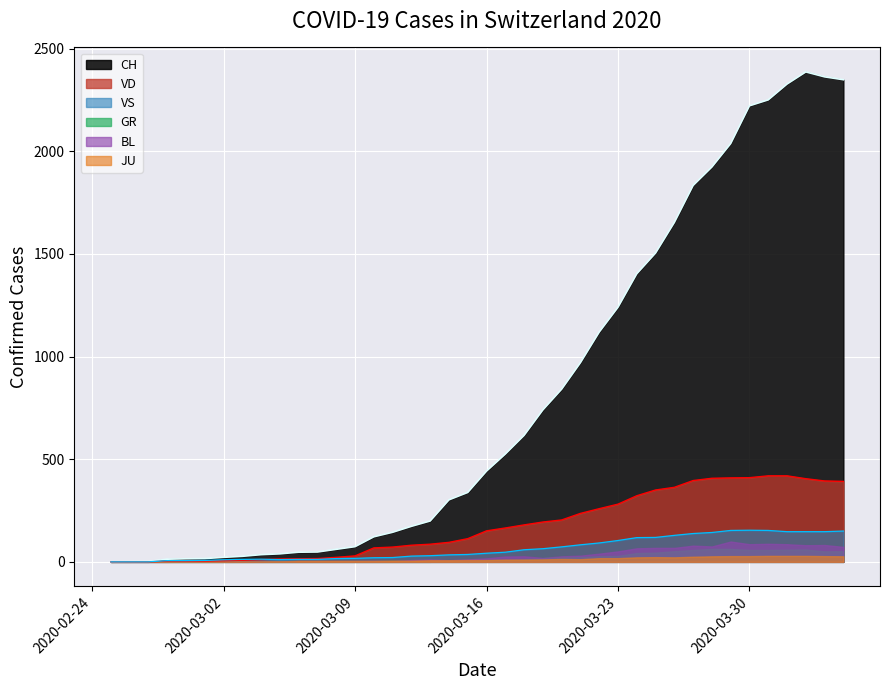

At which label does CH reach its minimum?

2020-02-25